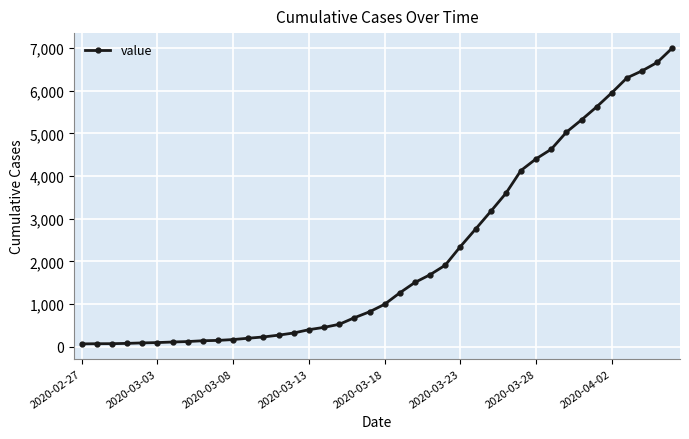

What is the difference between the maximum and minimum values?

6939